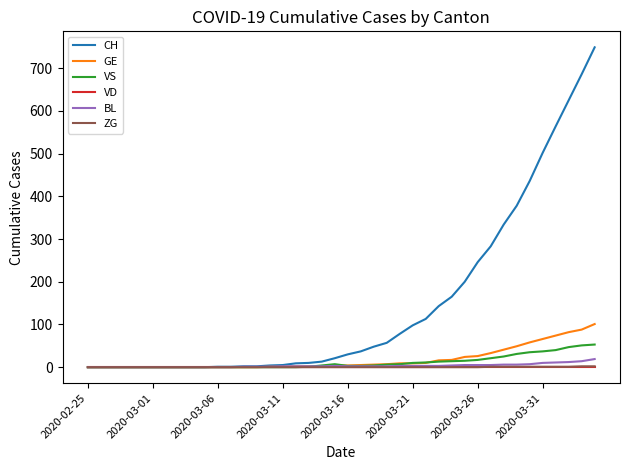

Which series has the largest total across all categories?

CH